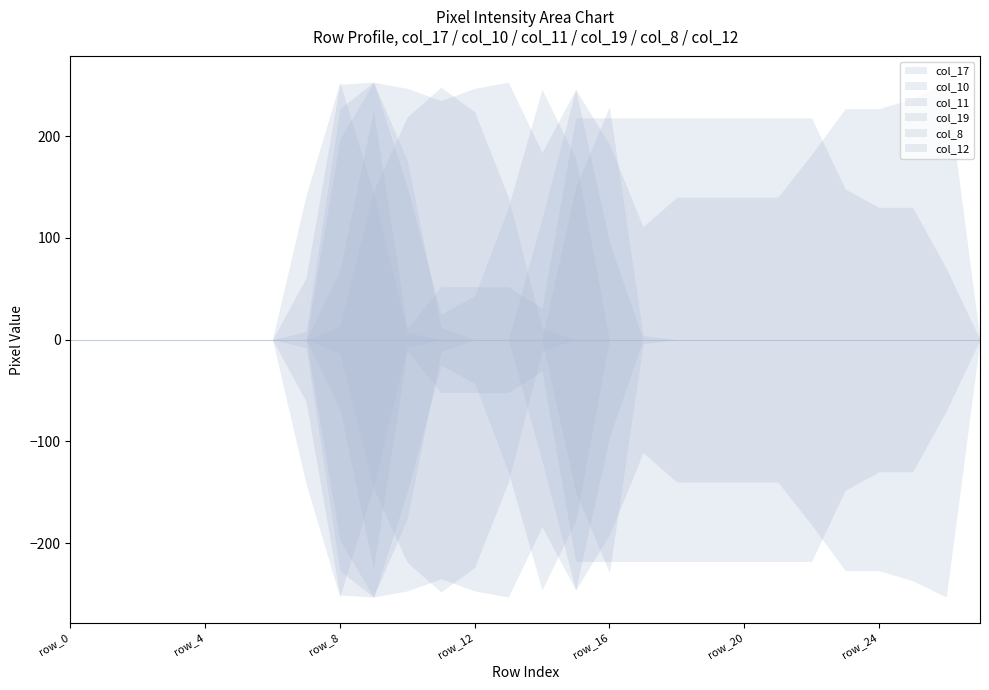

Where do col_17 and col_12 first cross each other?

row_8 and row_9